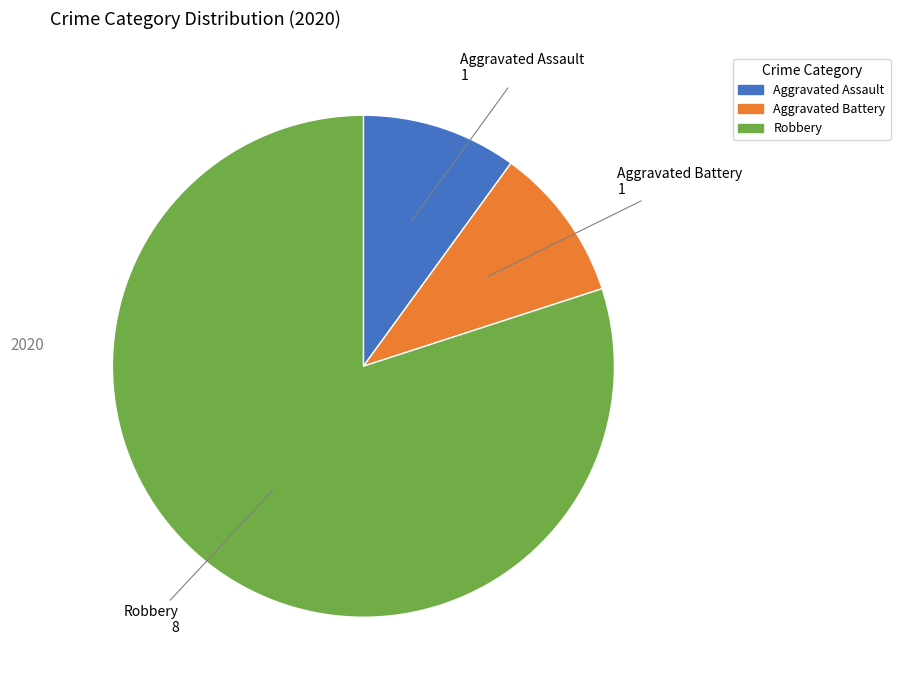

Is there a majority slice in this chart?

Yes